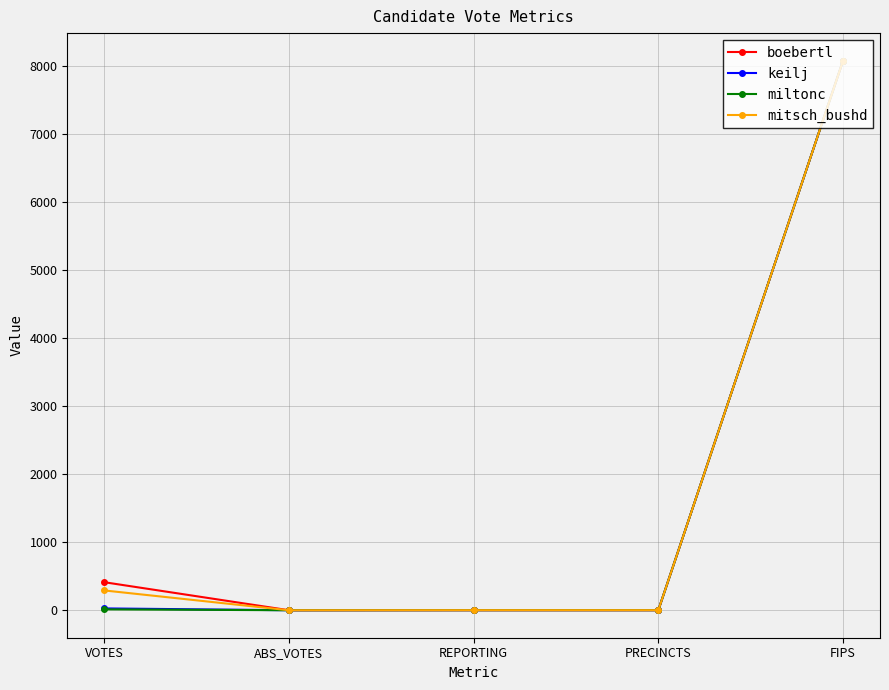

At which label does boebertl reach its peak?

FIPS